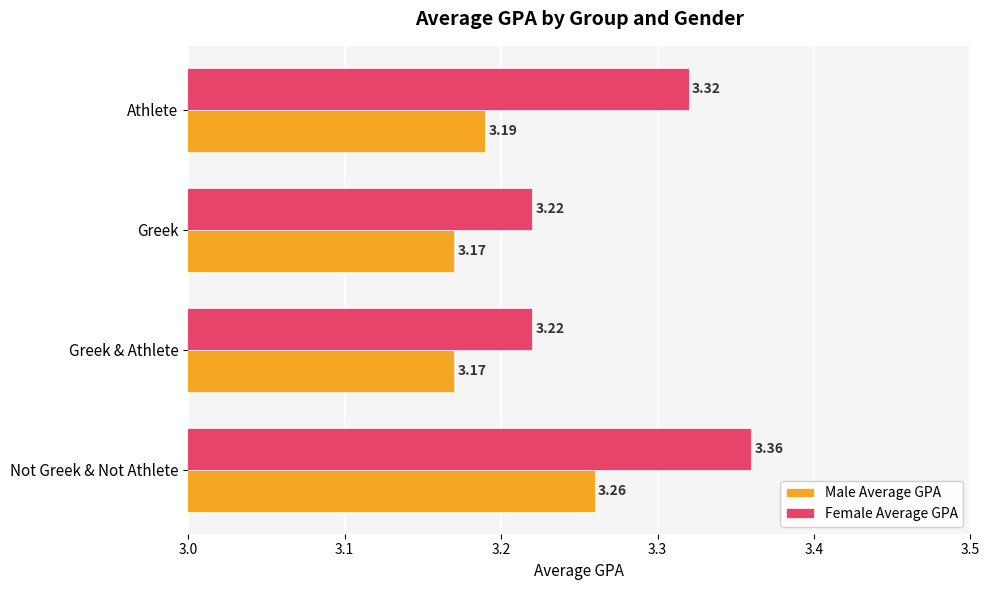

What is the sum of the Male Average GPA values at Greek & Athlete and Athlete?

6.4